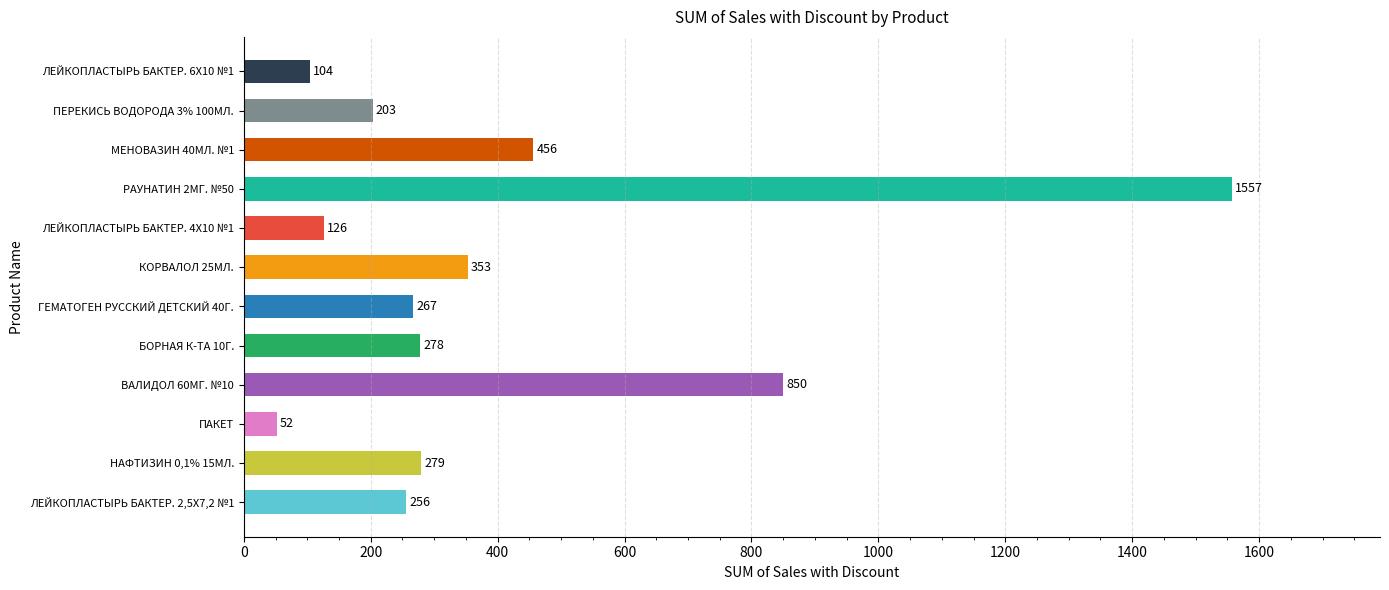

What is the sum of all values?

4781